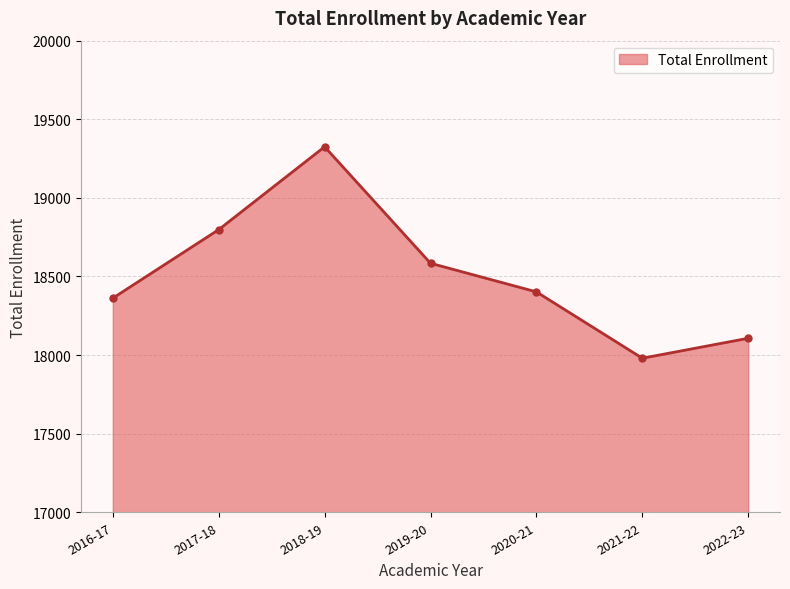

Rank the categories by value from lowest to highest.

2021-22, 2022-23, 2016-17, 2020-21, 2019-20, 2017-18, 2018-19